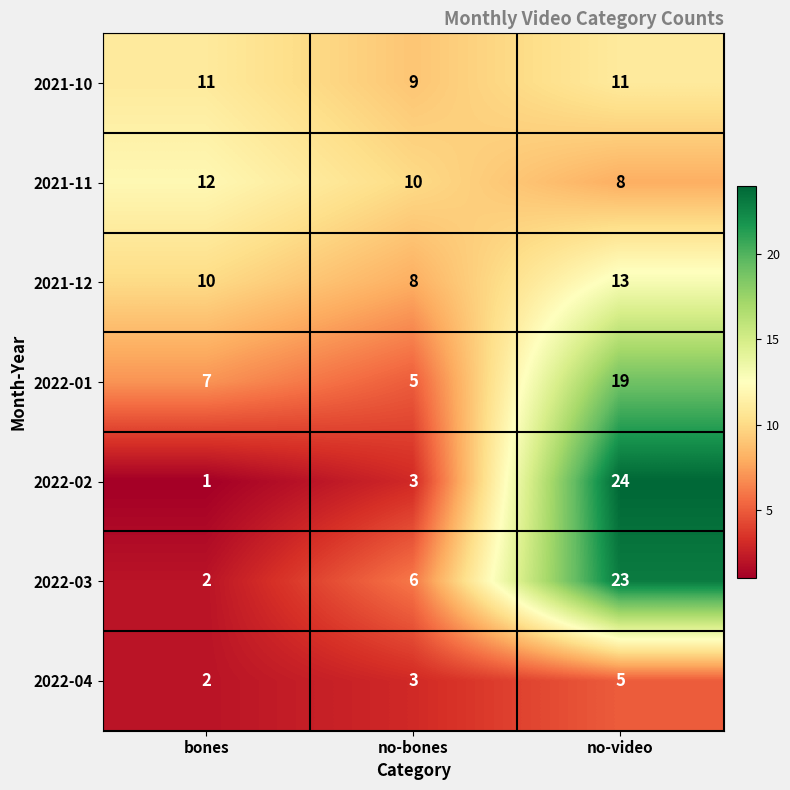

List the series in order of their peak value, highest first.

2022-02, 2022-03, 2022-01, 2021-12, 2021-11, 2021-10, 2022-04